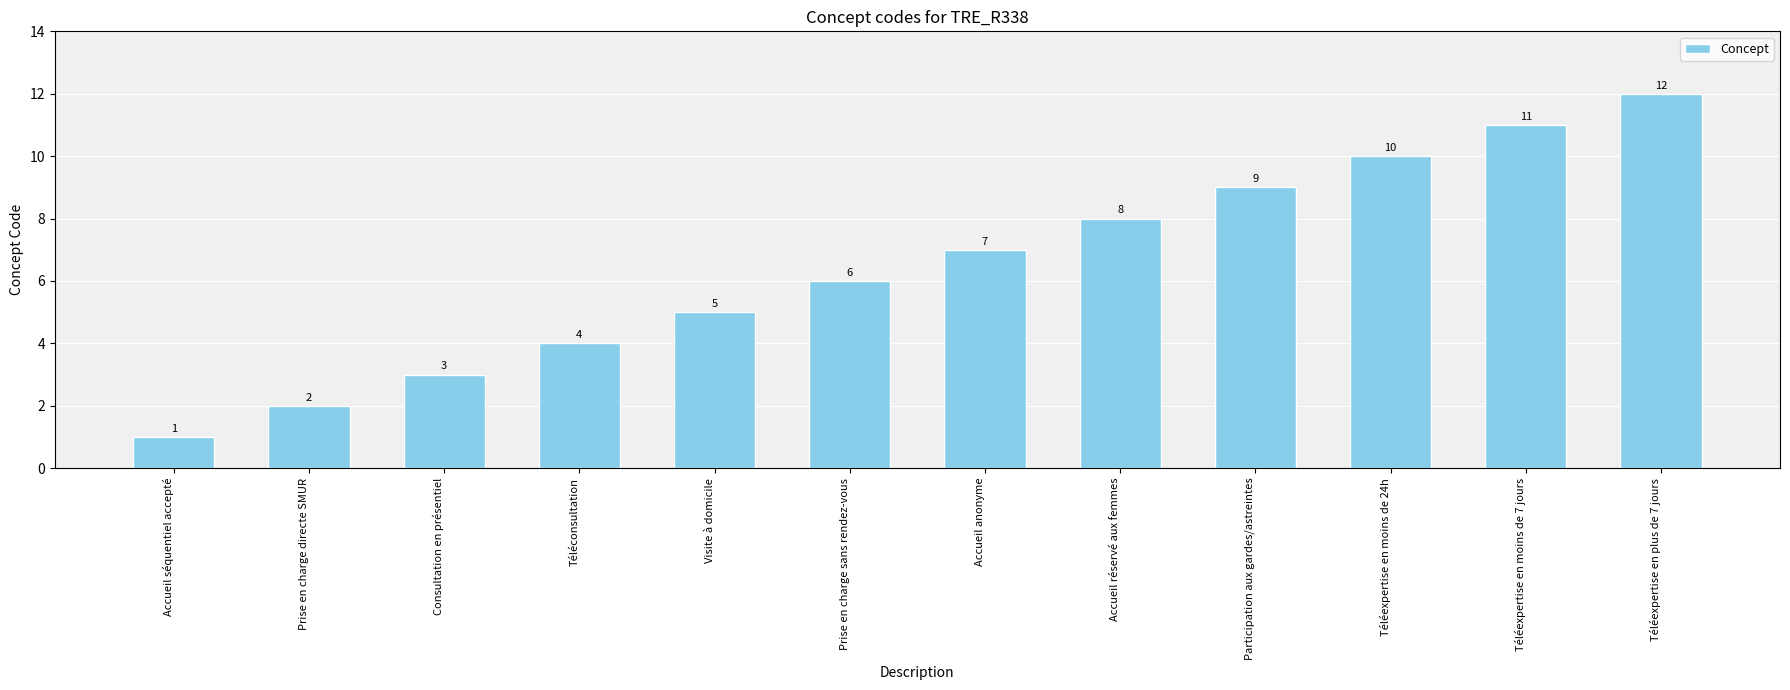

What position from the left is Prise en charge directe SMUR?

2